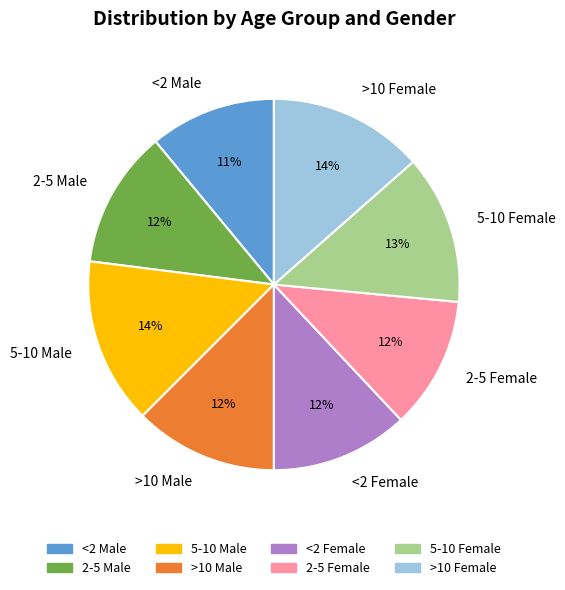

Does >10 Female represent more than half of the total?

No